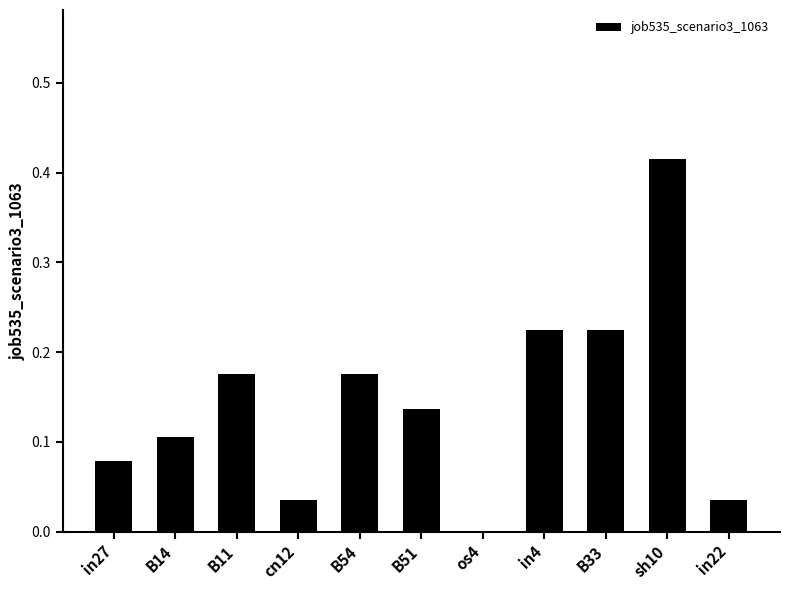

What is the sum of all values?

1.6